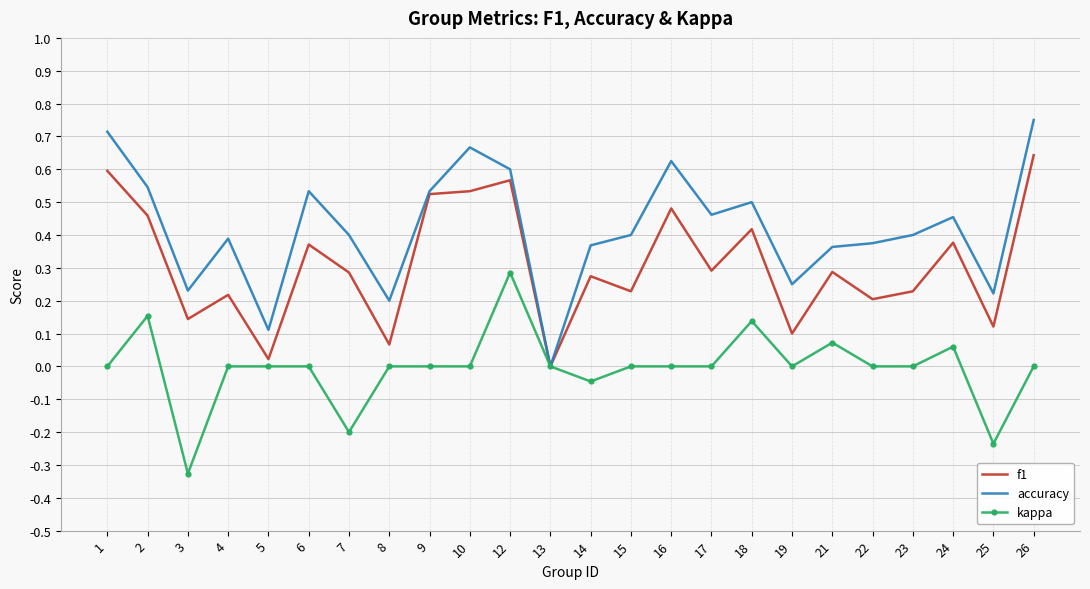

Which series has the widest spread of values?

accuracy